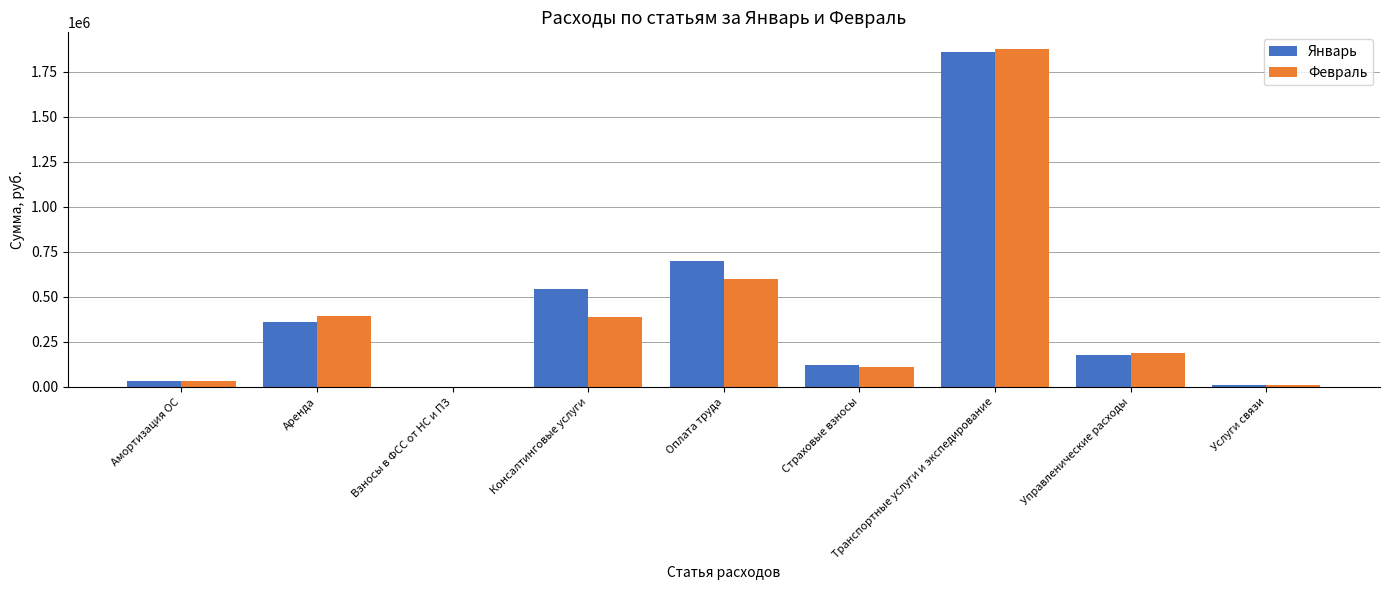

The Январь series shows 180082.8 at Управленические расходы. True or false?

True